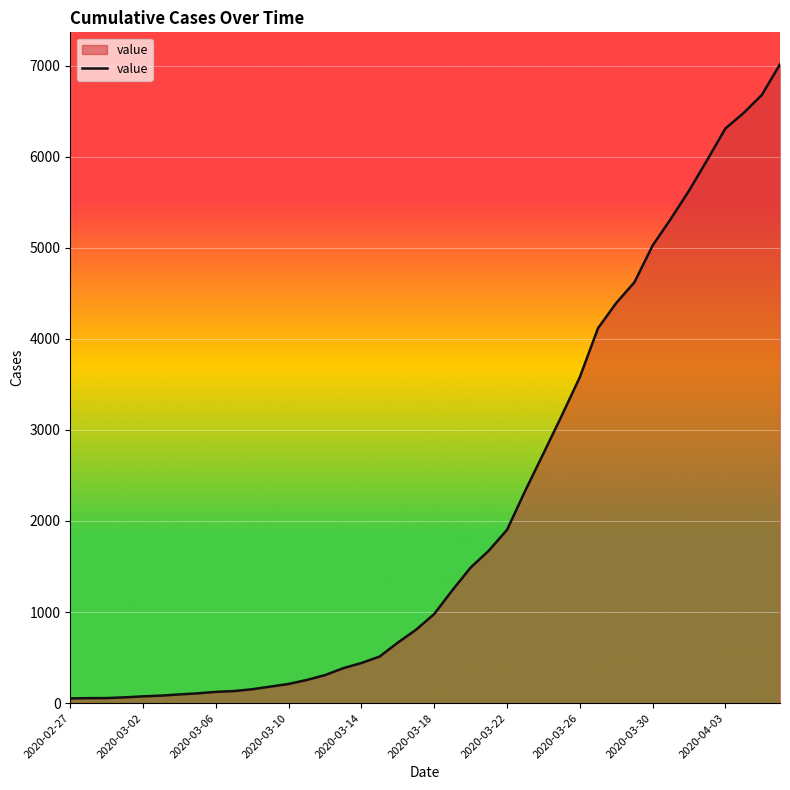

What is the greatest value displayed?

7014